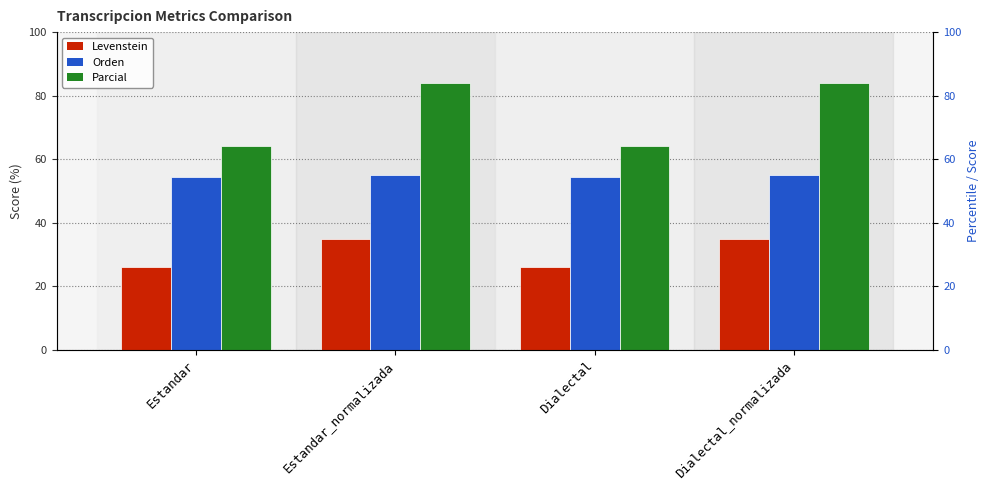

Which category has the lowest value across all series?

Estandar